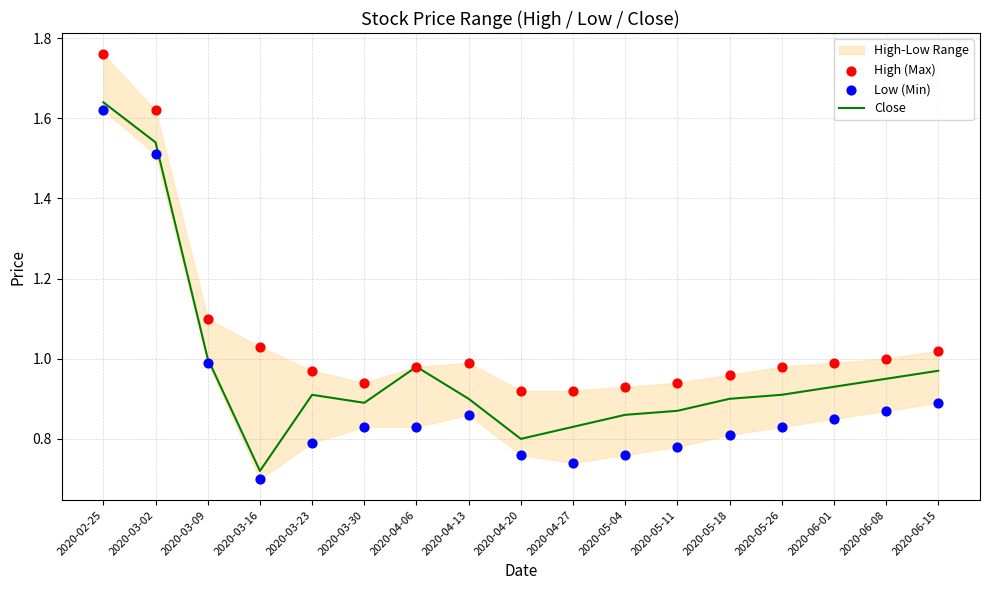

At how many categories does at least one series exceed 0?

17